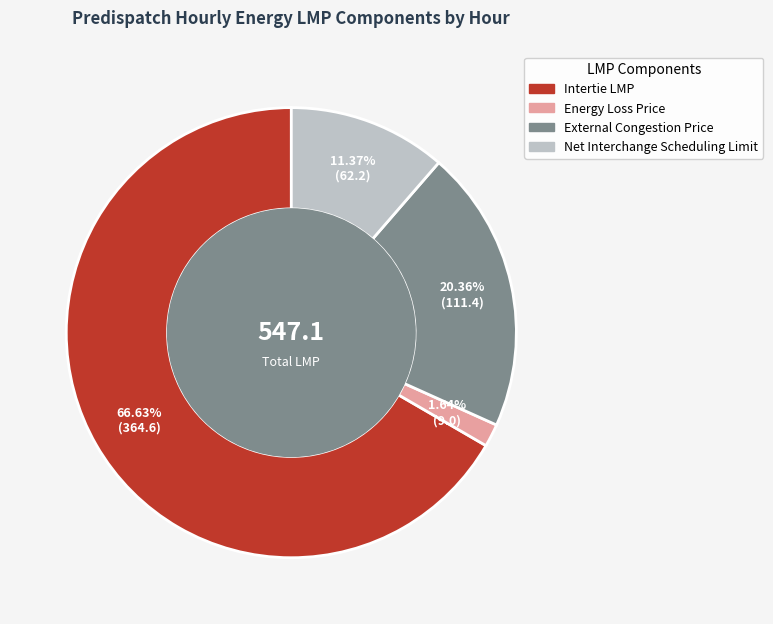

How many segments does this pie chart have?

4